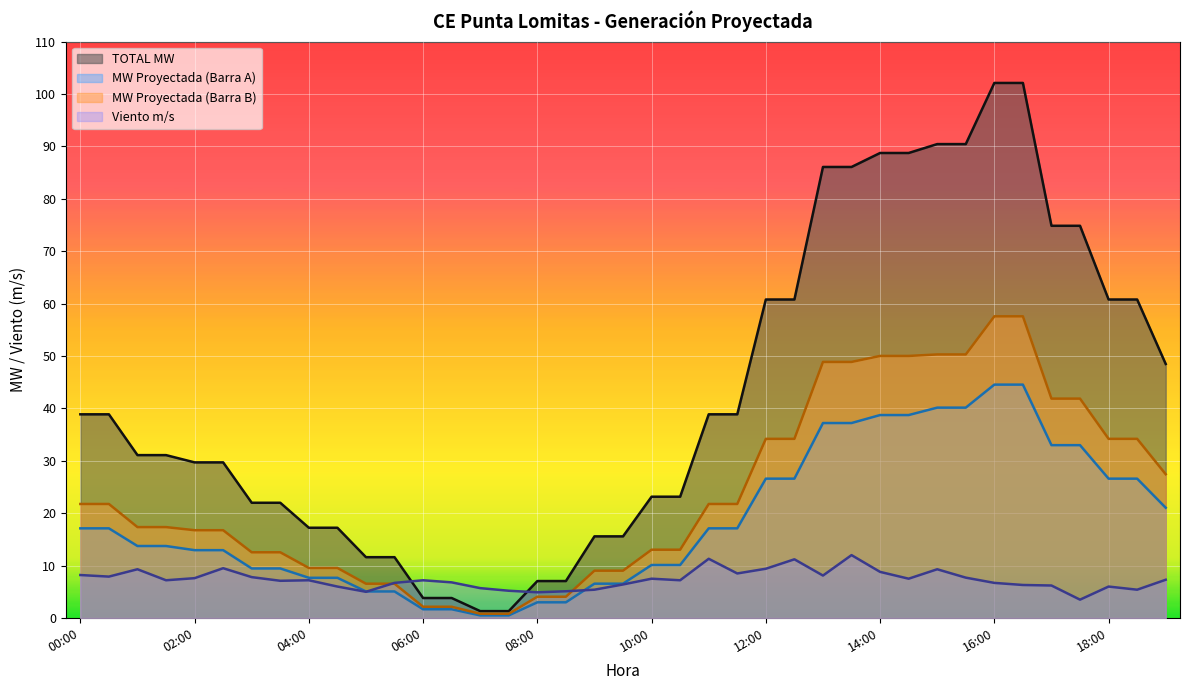

Which series has the largest total across all categories?

TOTAL MW